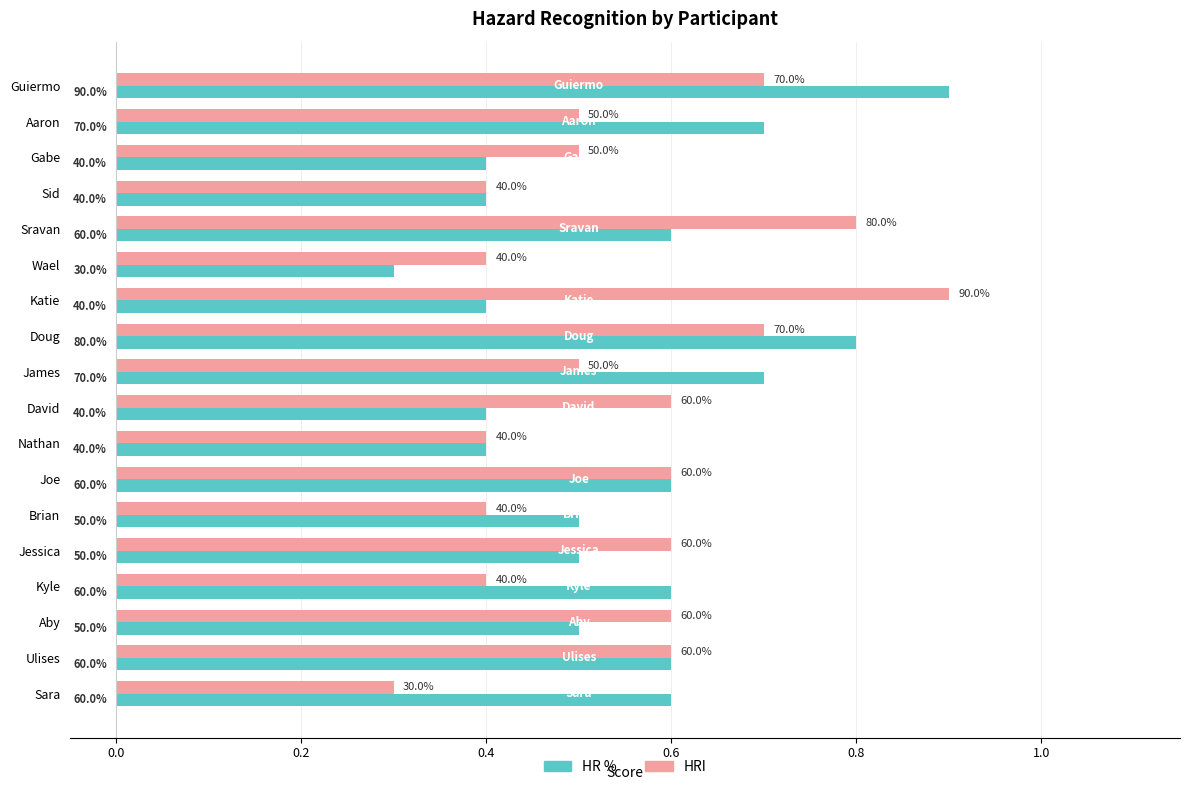

What are all the series names shown in the legend?

HR %, HRI